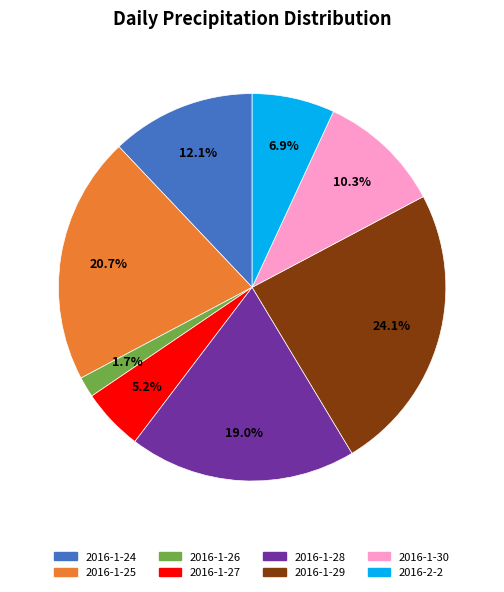

Is it true that 2016-1-30 is 2% of the pie?

False